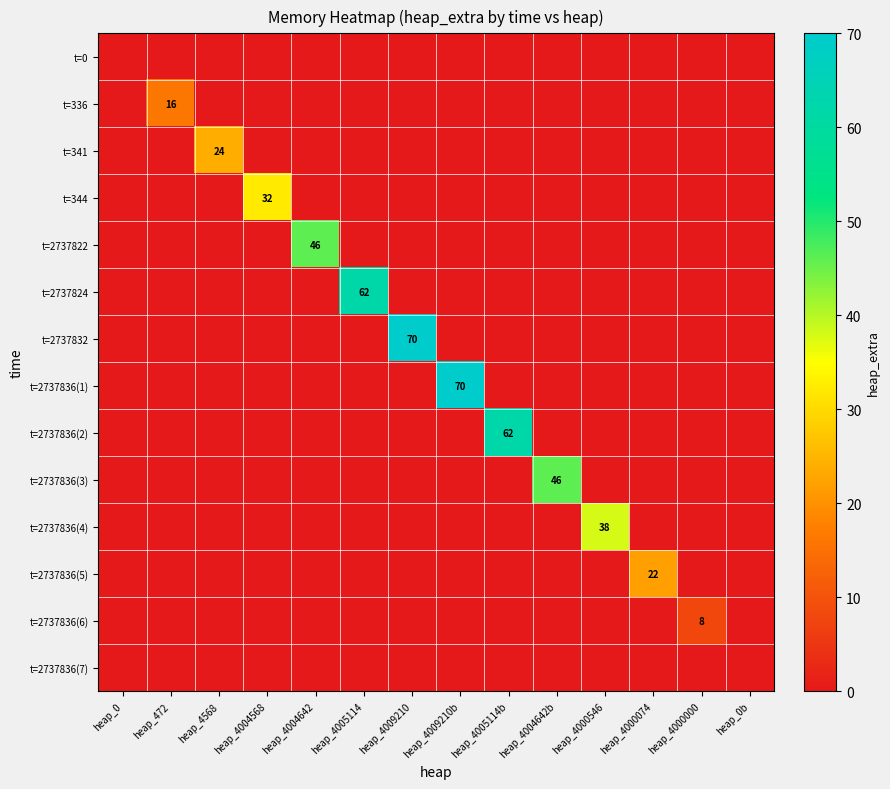

True or false: t=2737824 has a value of 17 at heap_4005114.

False